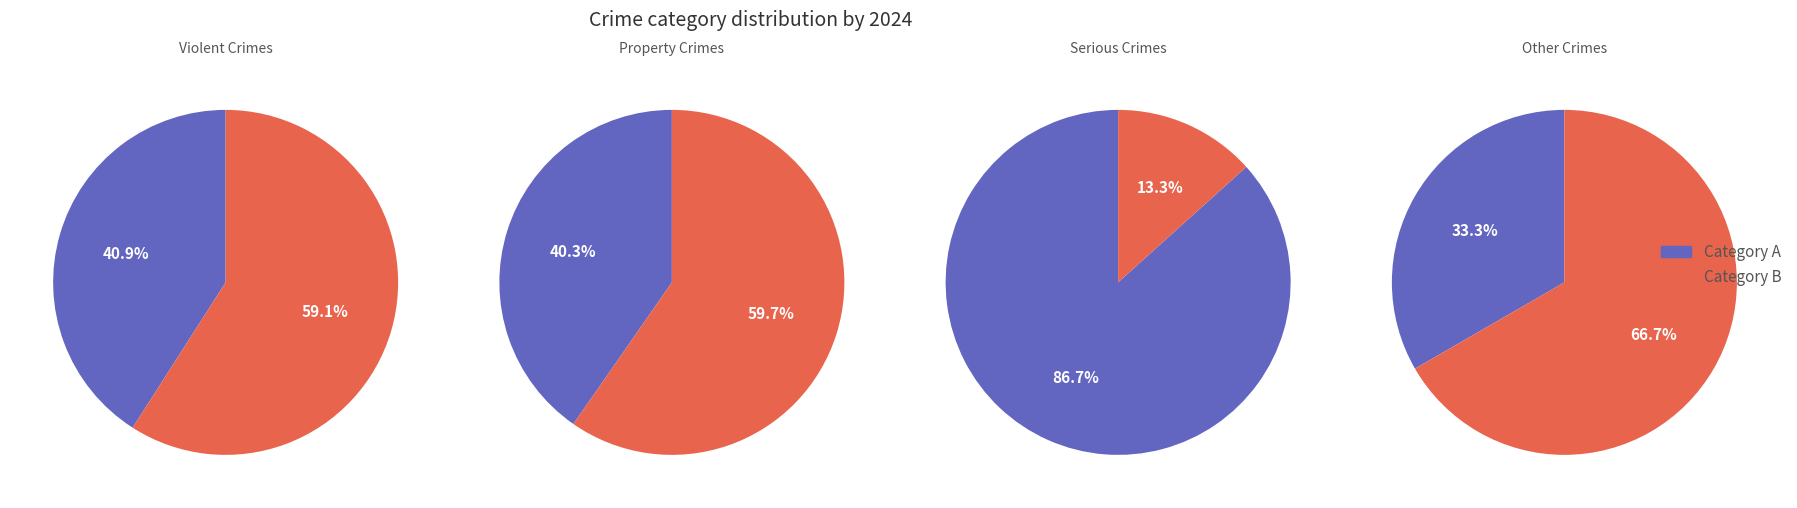

Is Homicide the majority of the pie?

No